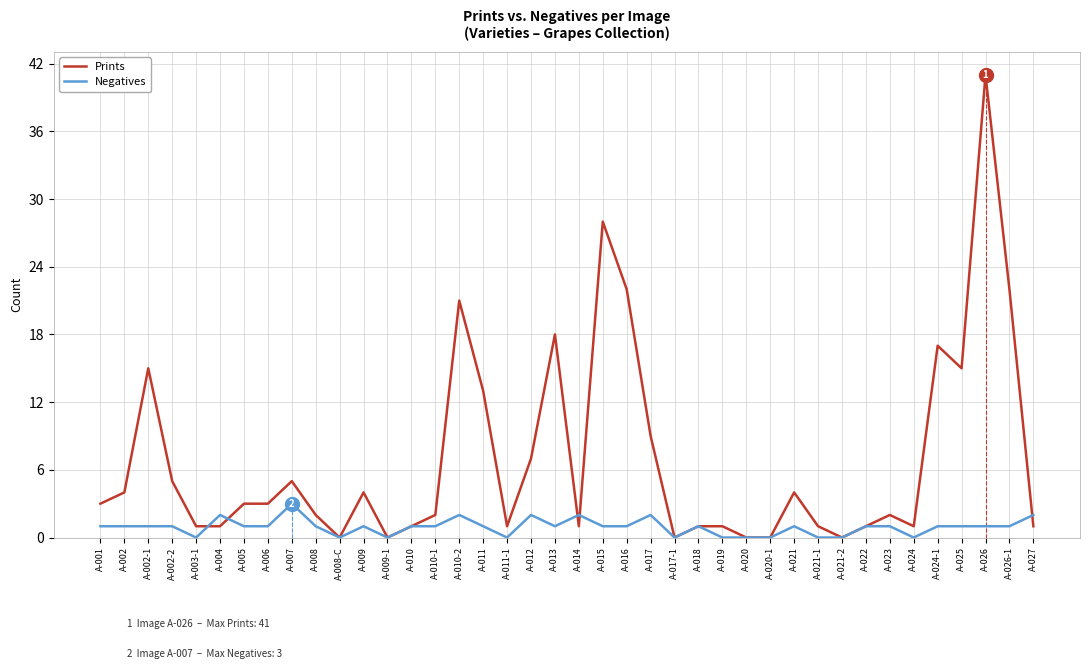

At how many categories does at least one series exceed 20?

5